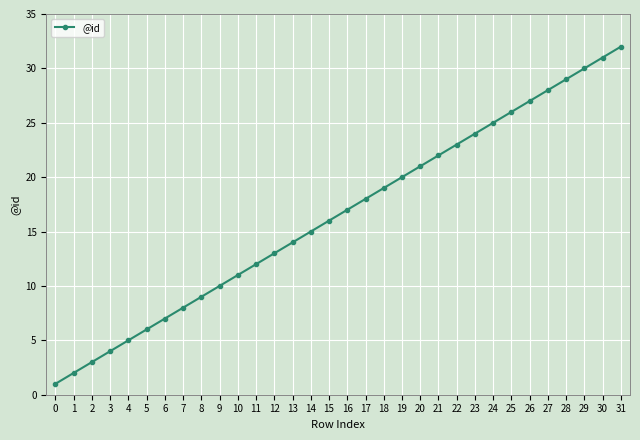

What is the smallest value displayed?

1